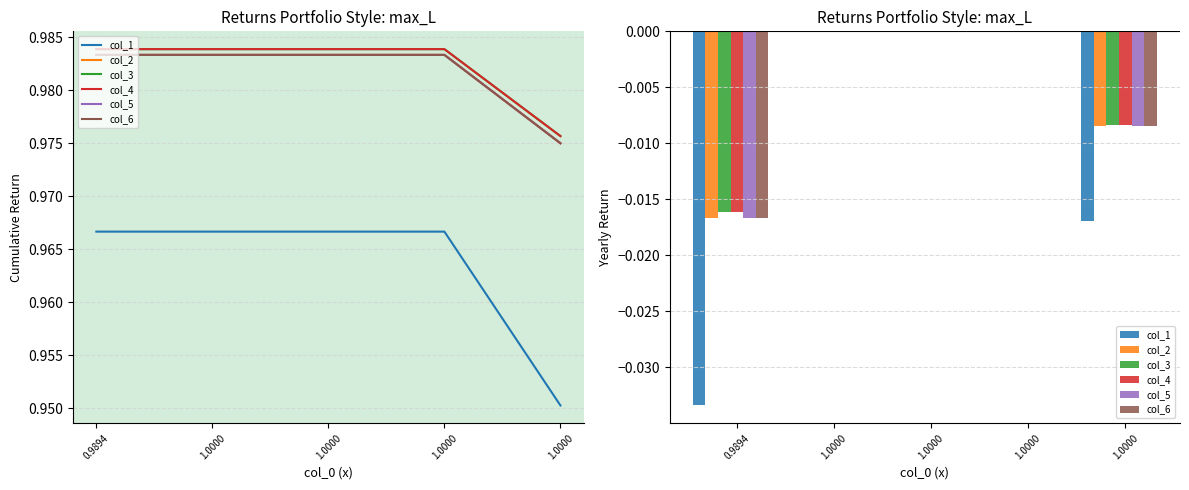

Is it true that col_1 equals -0.0 at 1.0000?

False